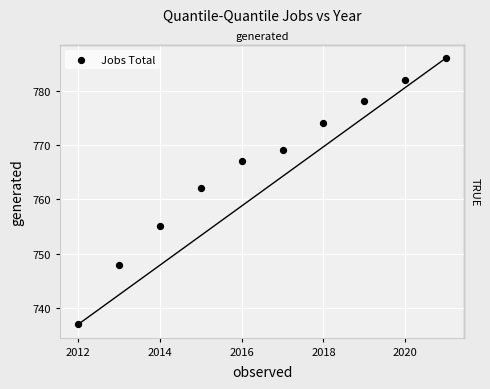

What is the average Y value?

766